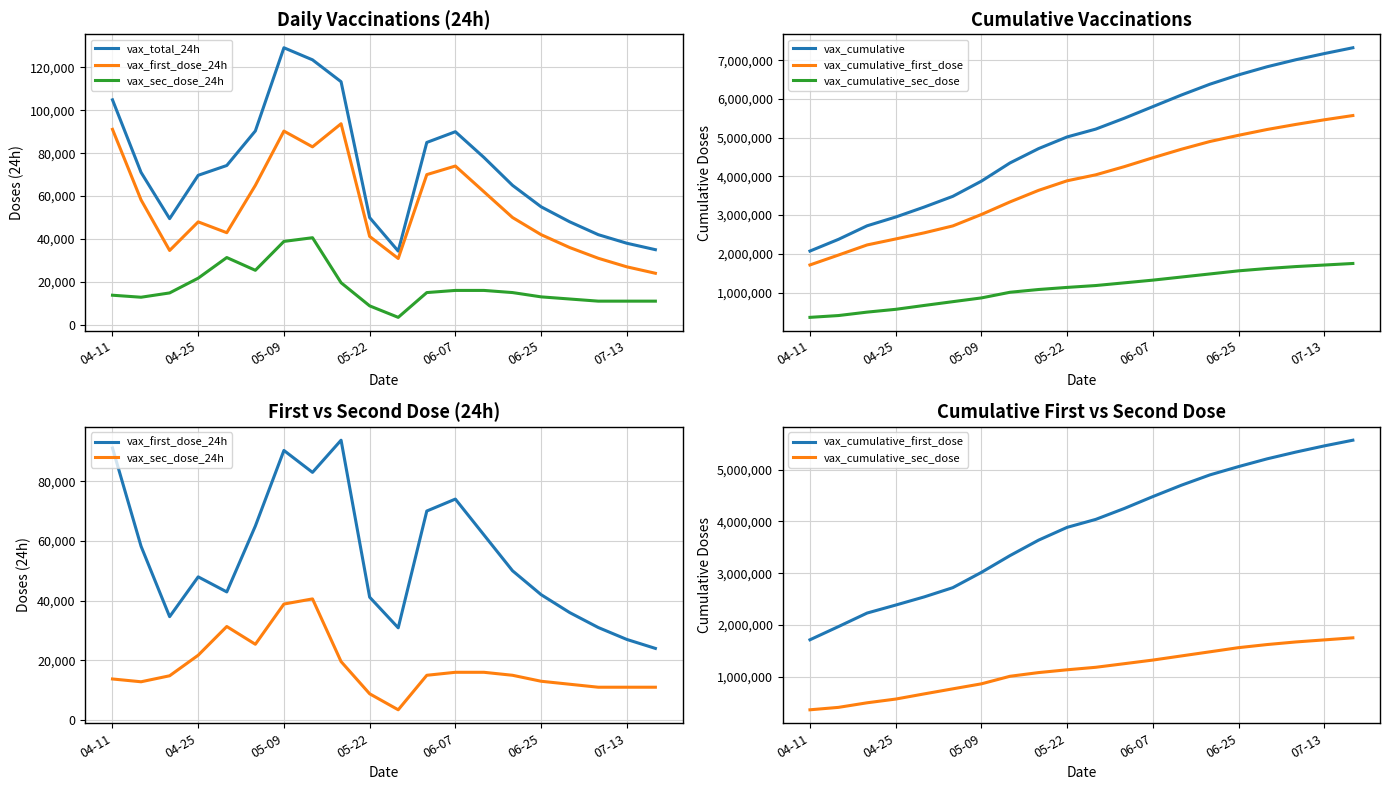

What is the difference between the second highest and minimum values in the vax_cumulative_first_dose series?

3747891